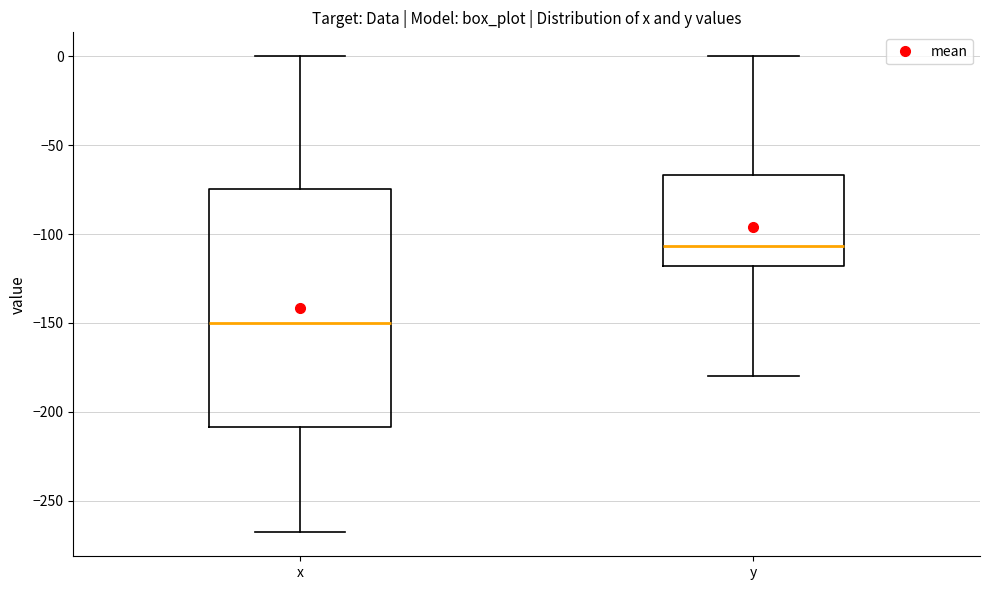

Reading left to right, transcribe this box plot: for each box, give where its median line is, the range the box spans, and where its two whiskers end, as read against the y-axis. The values are not printed on the chart, so give them approximately, as read against the axis.

x: median -150, box -210 to -75, whiskers -270 to 0
y: median -105, box -120 to -65, whiskers -180 to 0